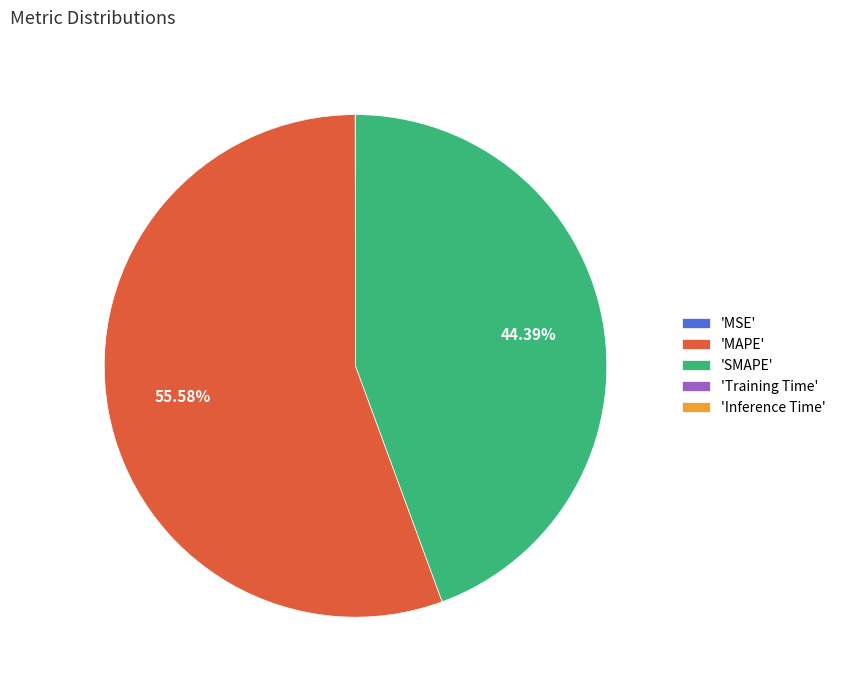

Which slice represents more than half of the pie?

'MAPE'